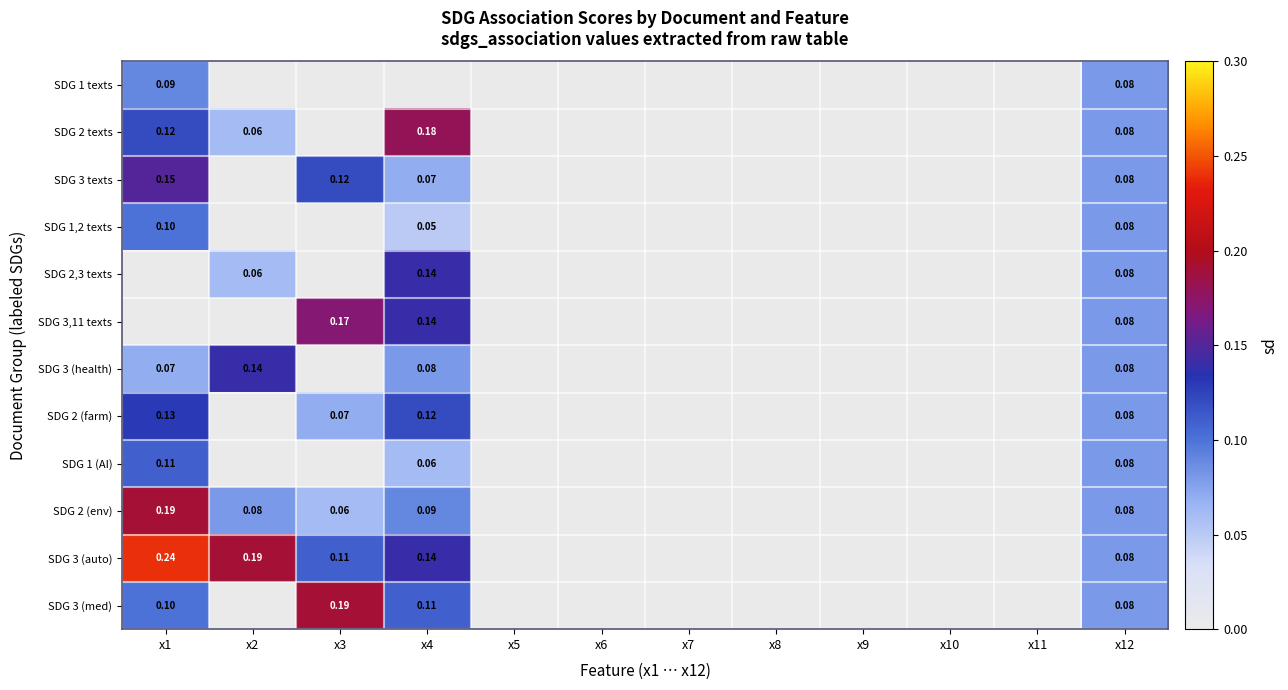

At how many categories does at least one series exceed 0?

5